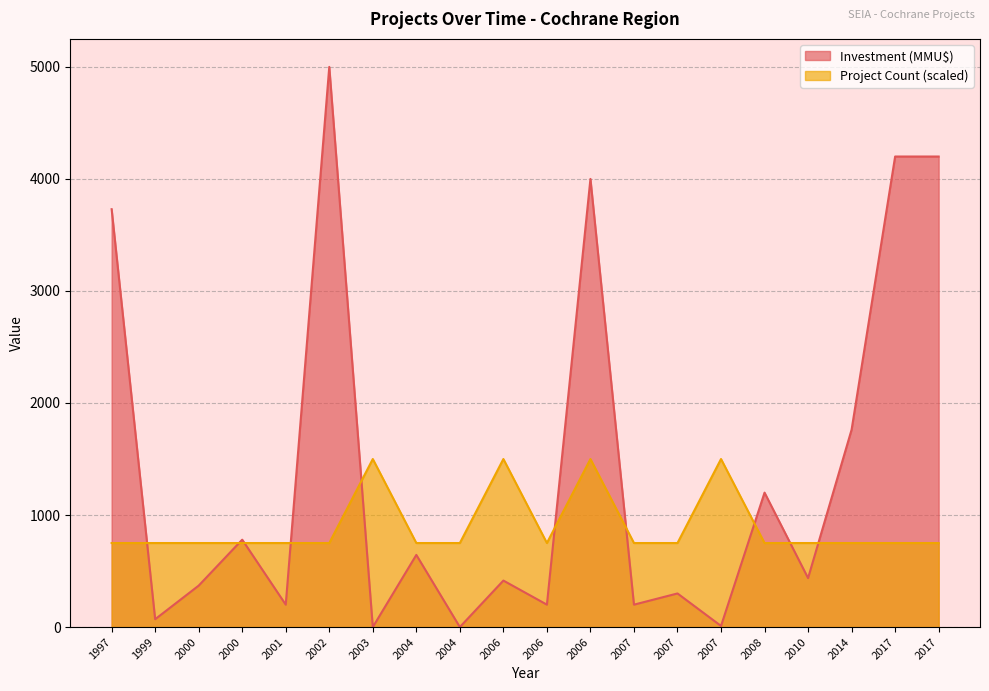

After their last crossing, which series has the higher values: Investment (MMU$) or Project Count?

Investment (MMU$)